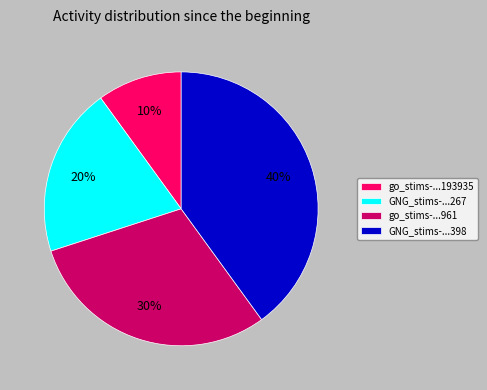

To the nearest percent, what portion does go_stims-...961 represent?

30%